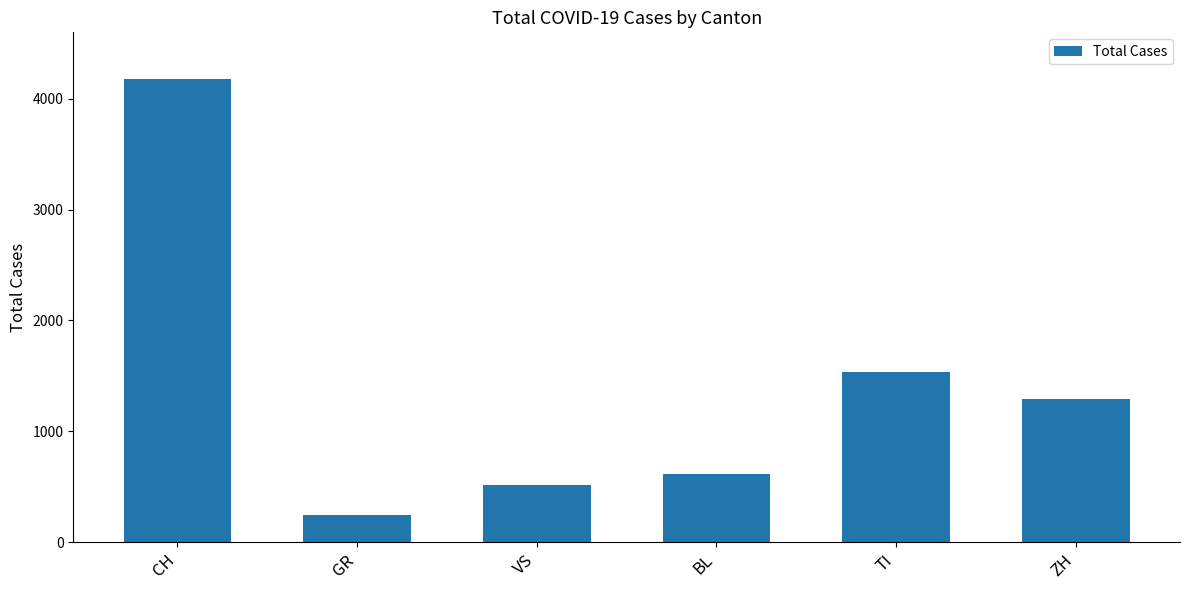

Where does the data first go above 1294?

CH